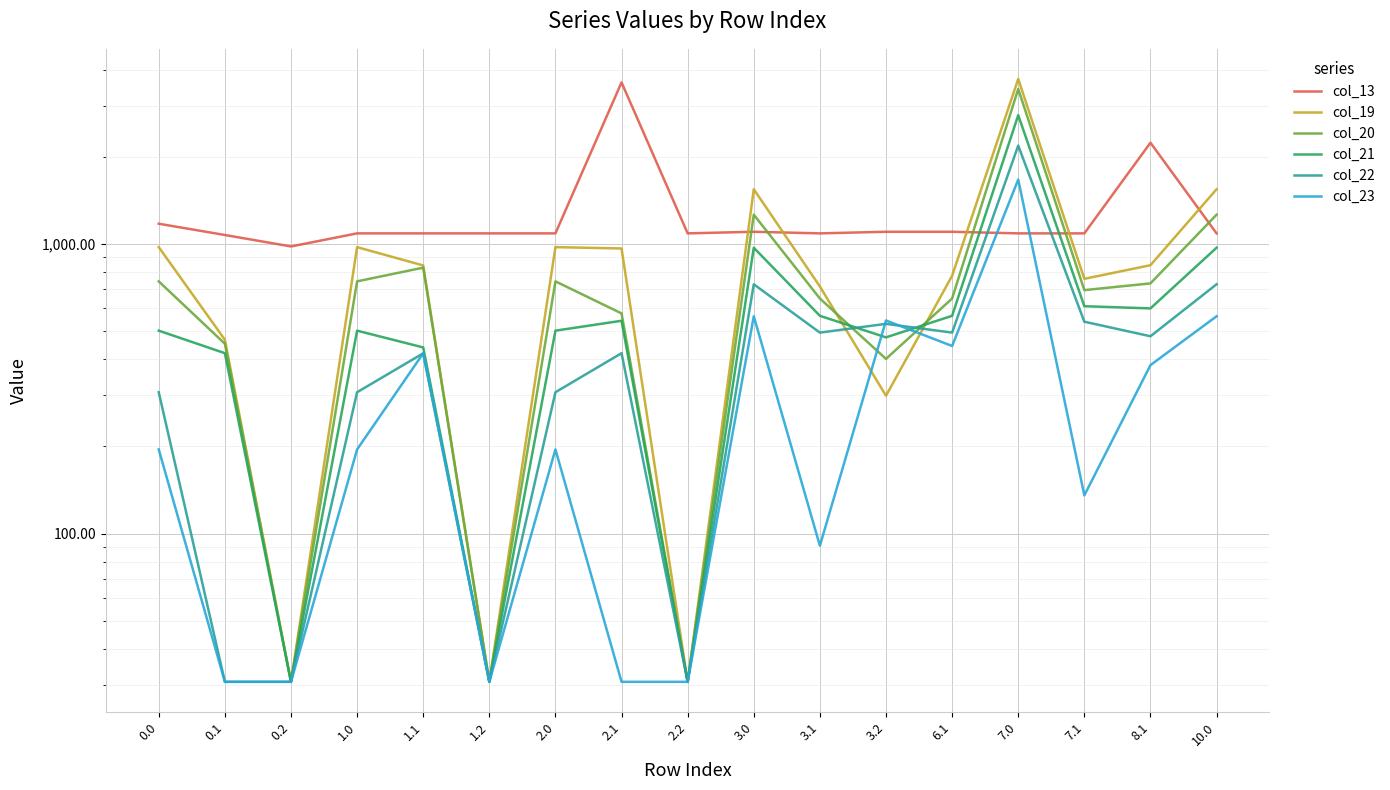

Count the number of data series in this chart.

6